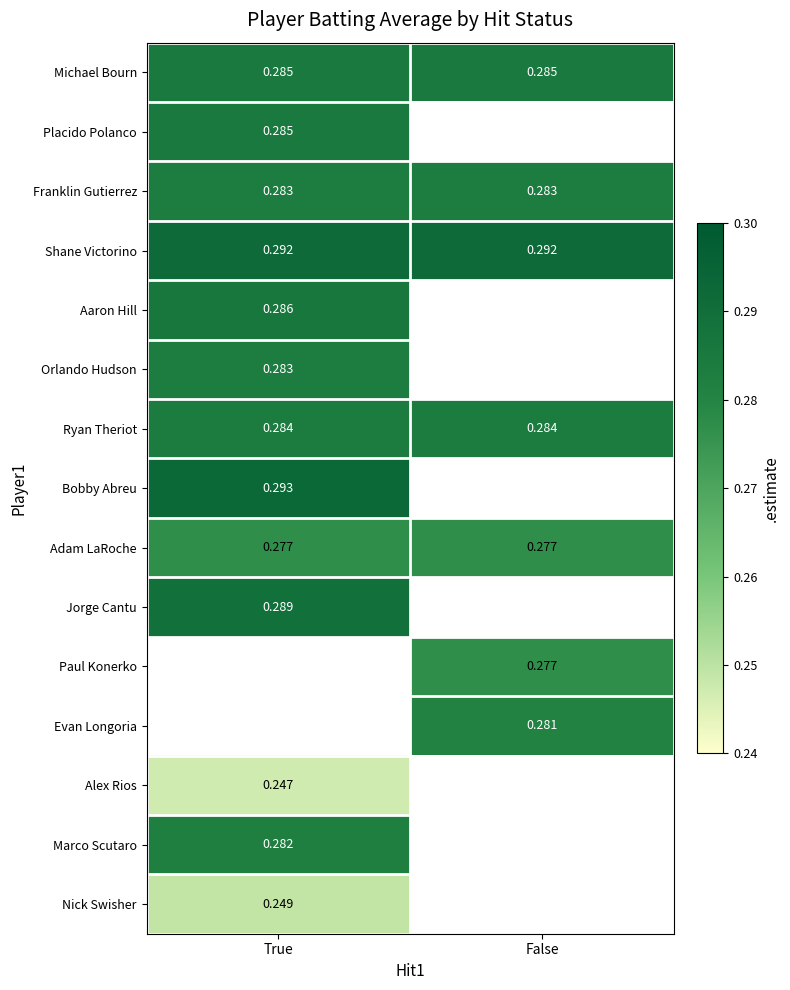

Is the value of Nick Swisher at True greater than the value of Aaron Hill at True?

No